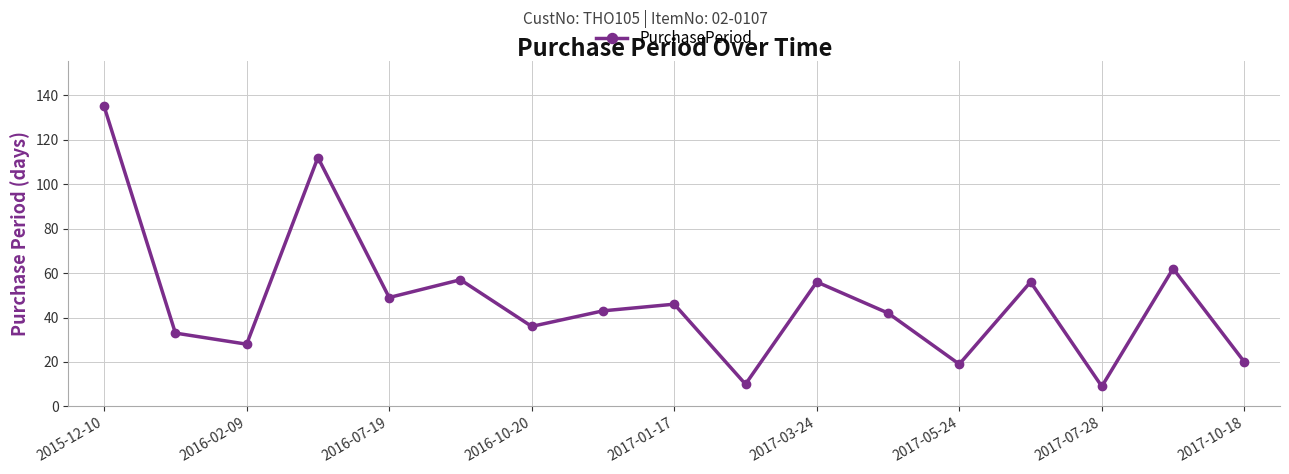

Does the chart display data point markers on the line(s)?

Yes